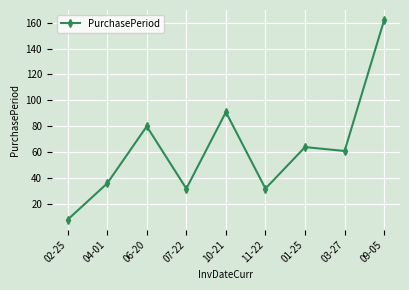

What is the label of the 5th point from the left?

10-21